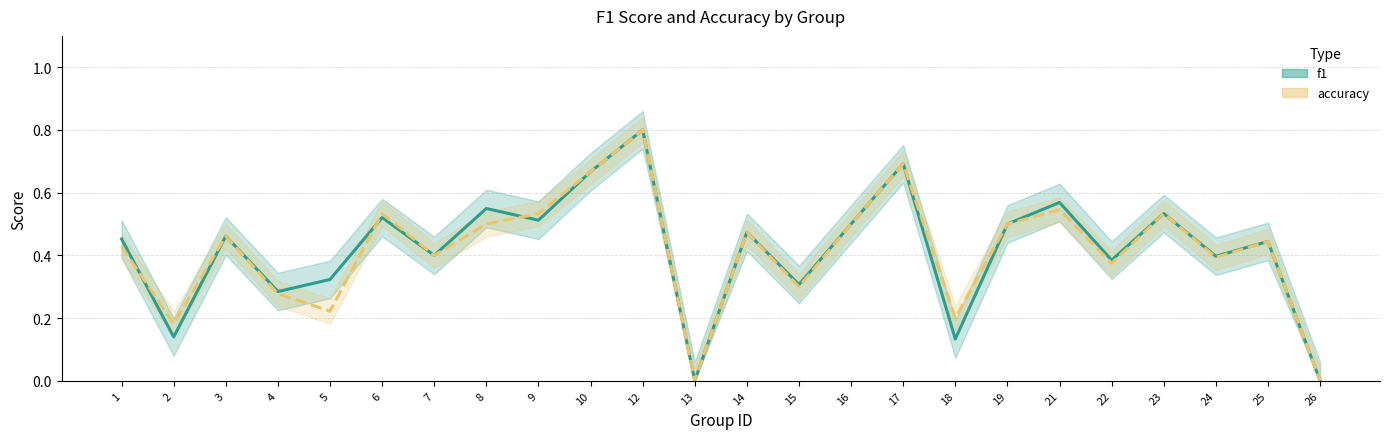

At which category does accuracy reach its first local peak?

3